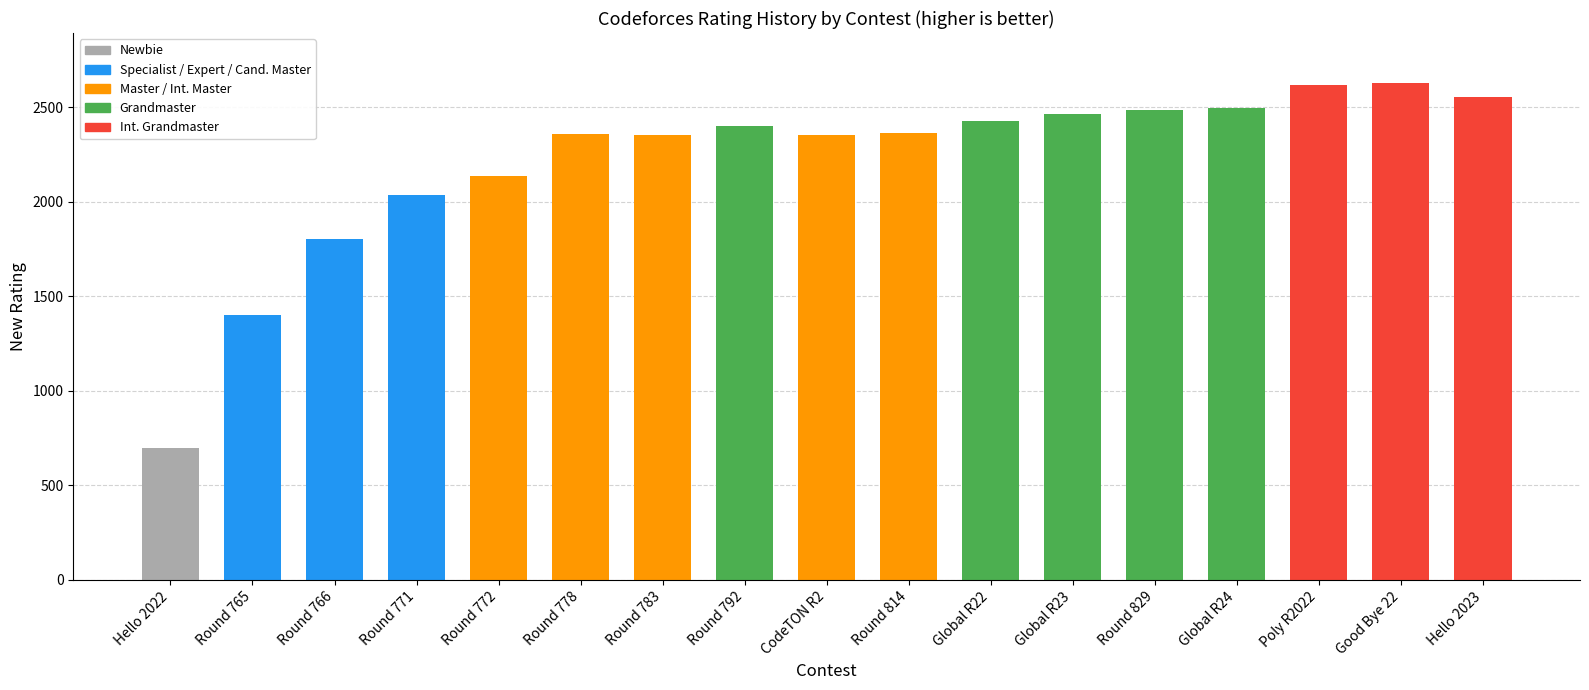

What is the approximate value at Global R22?

2429